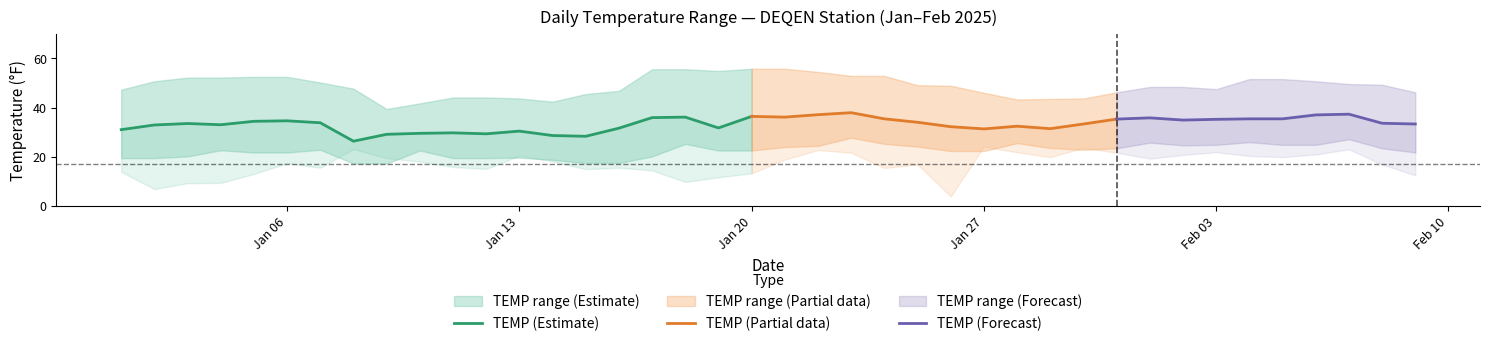

Reading left to right, list all the values displayed in this chart.

TEMP: 31.0	32.9	33.5	33.0	34.4	34.6	33.8	26.3	29.1	29.5	29.7	29.3	30.4	28.6	28.3	31.6	35.9	36.1	31.7	36.4	36.1	37.1	37.9	35.4	34.0	32.2	31.3	32.4	31.4	33.3	35.3	35.8	34.9	35.2	35.4	35.4	37.0	37.3	33.6	33.3
MAX: 47.3	50.7	52.2	52.2	52.5	52.5	50.2	47.7	39.4	41.7	44.1	44.1	43.7	42.4	45.5	46.8	55.6	55.6	54.9	55.8	55.8	54.5	52.9	52.9	49.1	48.9	46.0	43.3	43.5	43.7	46.2	48.4	48.4	47.5	51.6	51.6	50.7	49.6	49.3	46.2
MIN: 19.4	19.4	20.1	22.6	21.7	21.7	22.8	17.2	17.2	22.5	19.4	19.4	19.6	18.7	17.4	17.4	20.1	25.2	22.5	22.5	23.9	24.4	27.7	25.2	24.1	22.3	22.3	25.5	23.5	22.8	23.4	25.7	24.6	24.8	25.9	24.8	24.8	27.1	23.4	21.7
DEWP: 13.8	6.8	9.2	9.3	13.0	17.3	15.5	23.1	19.4	18.0	15.8	15.0	20.4	18.1	14.9	15.5	14.4	9.7	11.6	13.2	18.8	22.7	21.6	15.4	16.8	3.8	24.1	21.8	19.8	23.6	21.6	19.2	20.7	21.8	20.3	19.8	20.9	23.0	16.8	12.4